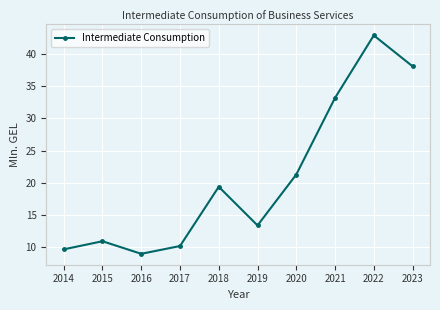

How many interior local valleys (lower than both neighbors) does the data have?

2